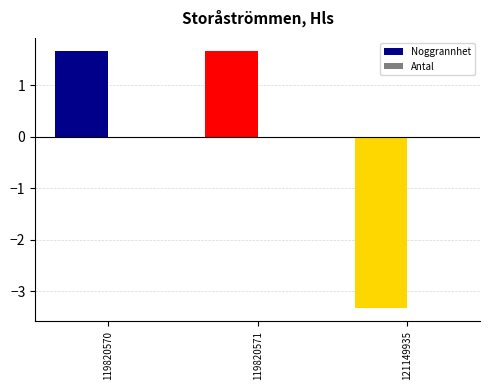

Where does the data first go above 1?

119820570